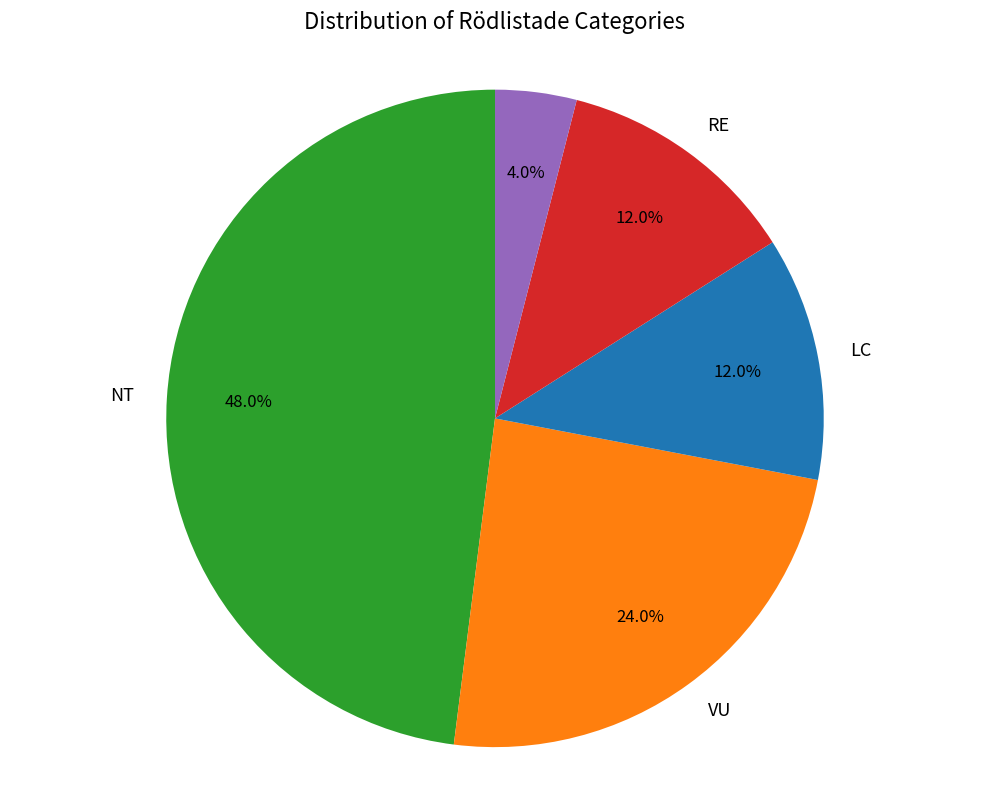

Does any single category account for the majority?

No